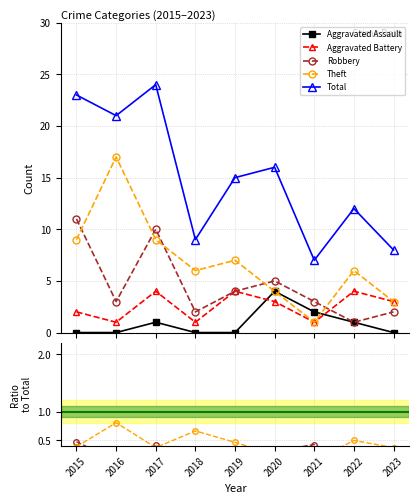

Which series ends up on top after the final intersection of Aggravated Assault and Aggravated Battery?

Aggravated Battery